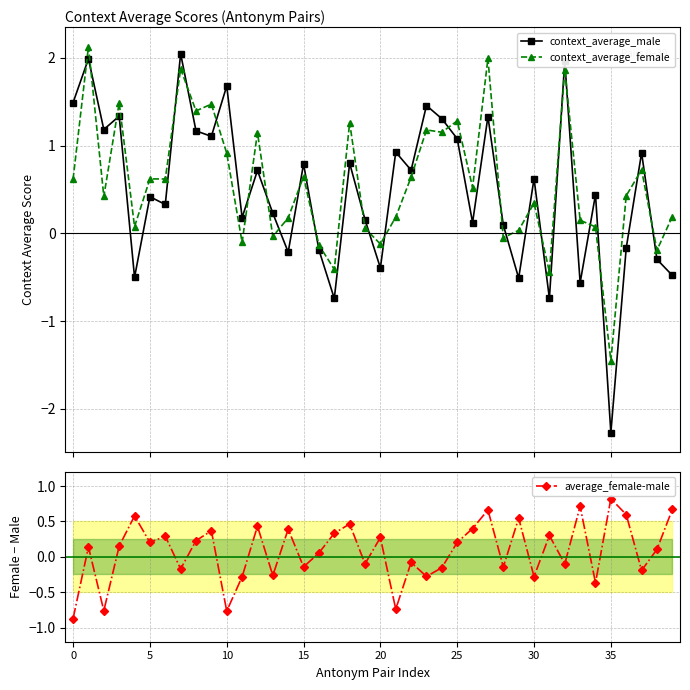

Which series has the widest spread of values?

context_average_male